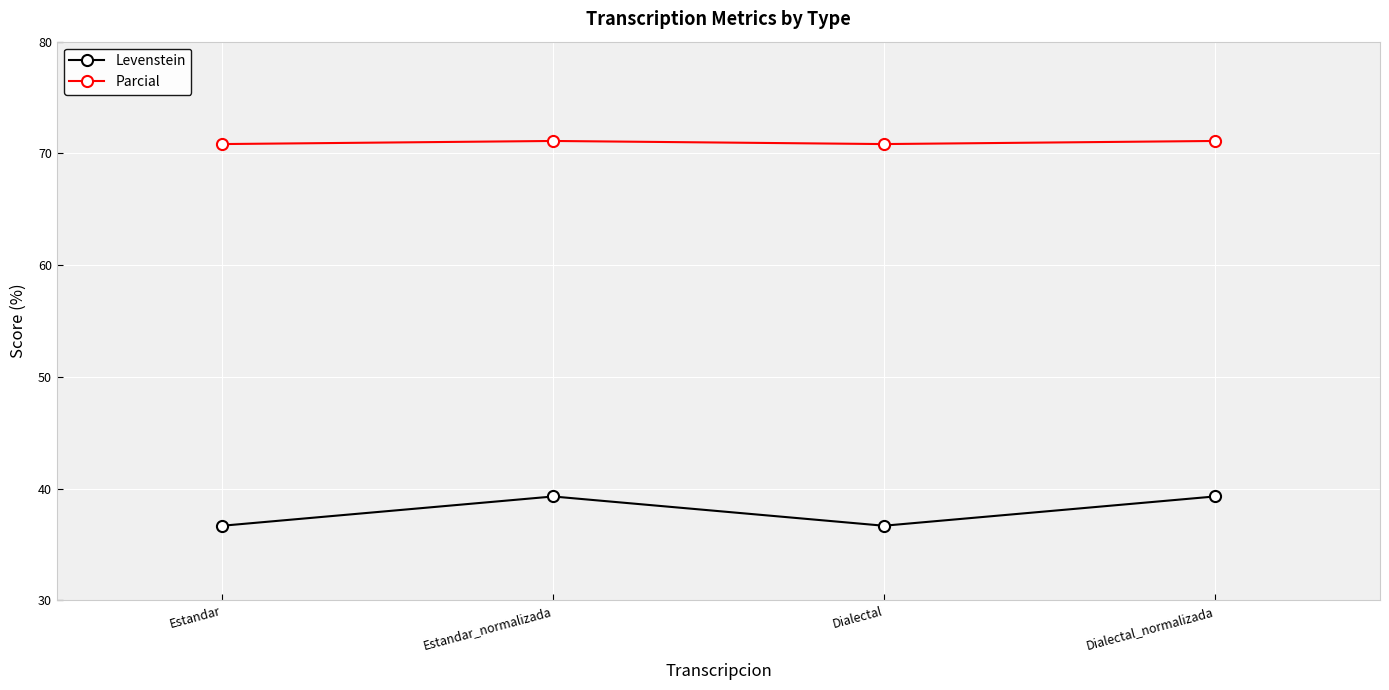

At which label does Levenstein first exceed 39?

Estandar_normalizada